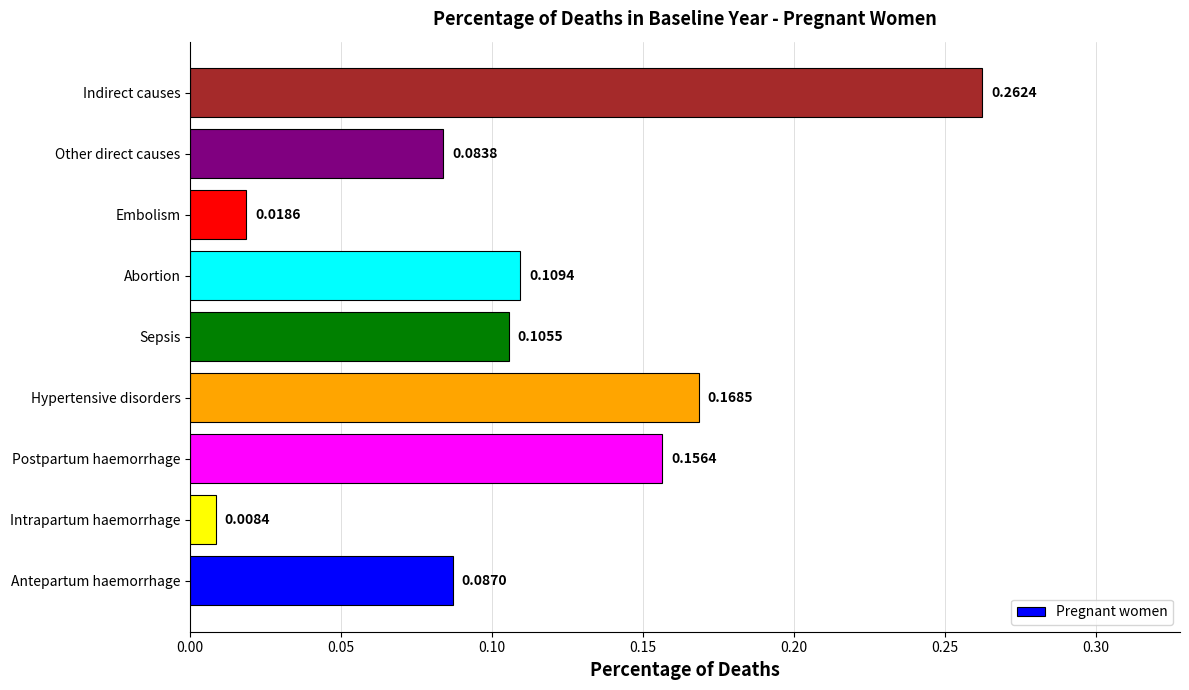

What is the change in value from Antepartum haemorrhage to Hypertensive disorders?

+0.1